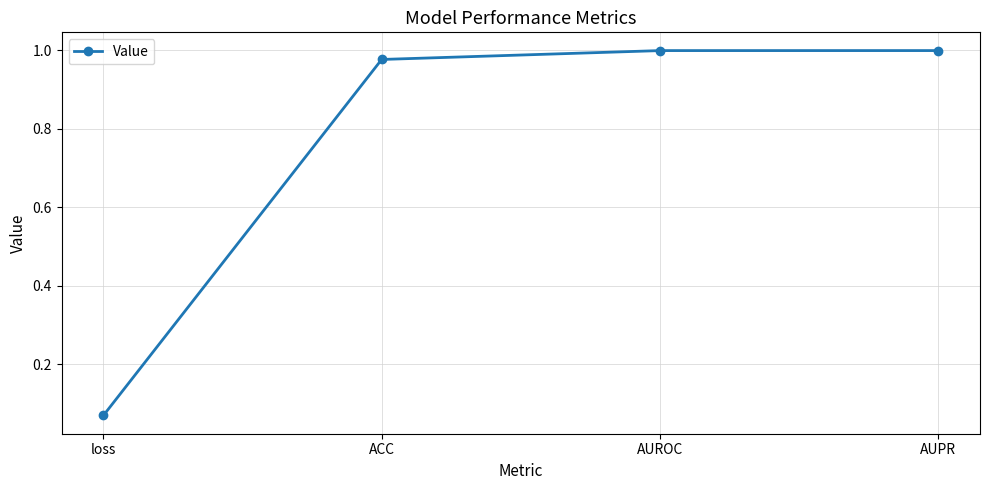

What is the change in value from loss to AUROC?

+0.9